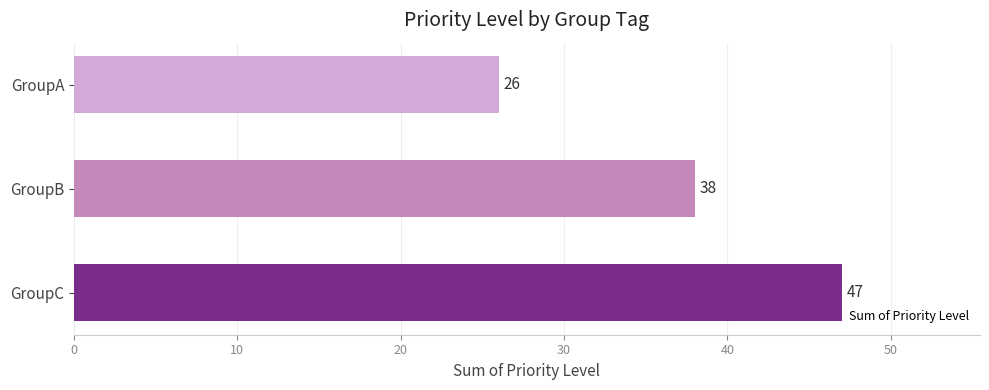

Rank the categories by value from highest to lowest.

GroupC, GroupB, GroupA